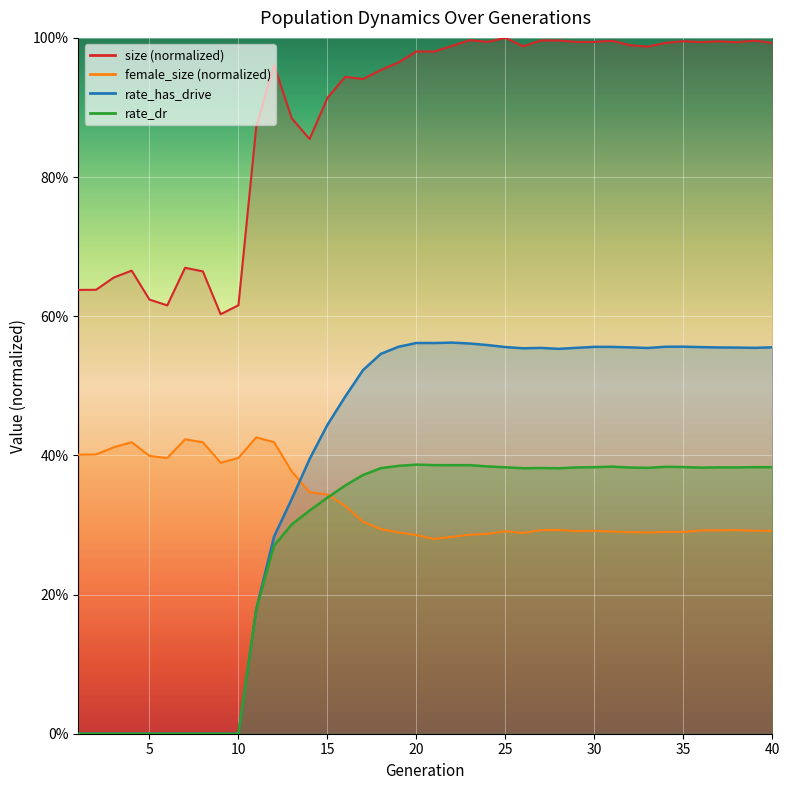

Which series has the widest spread of values?

rate_has_drive